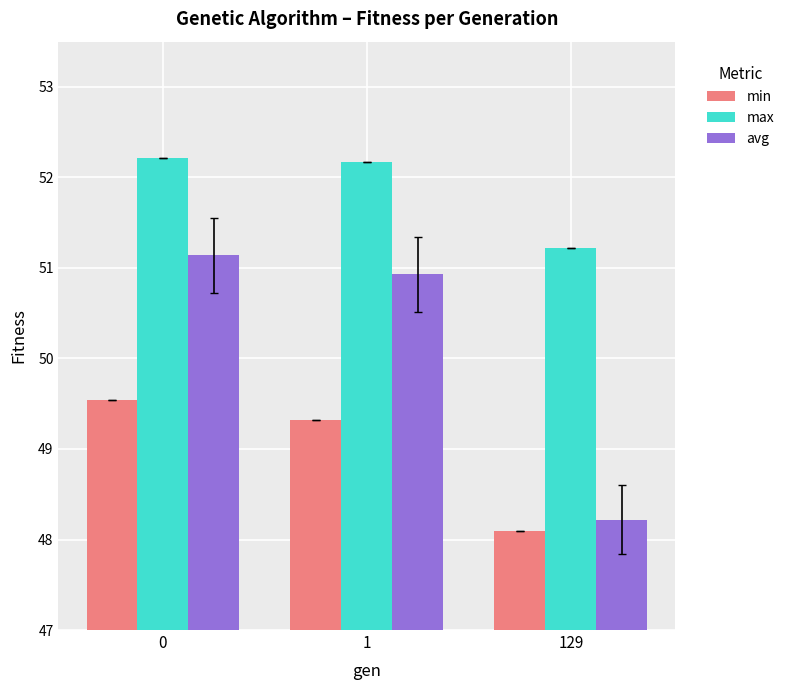

What is the difference between the avg values at 1 and 129?

2.7